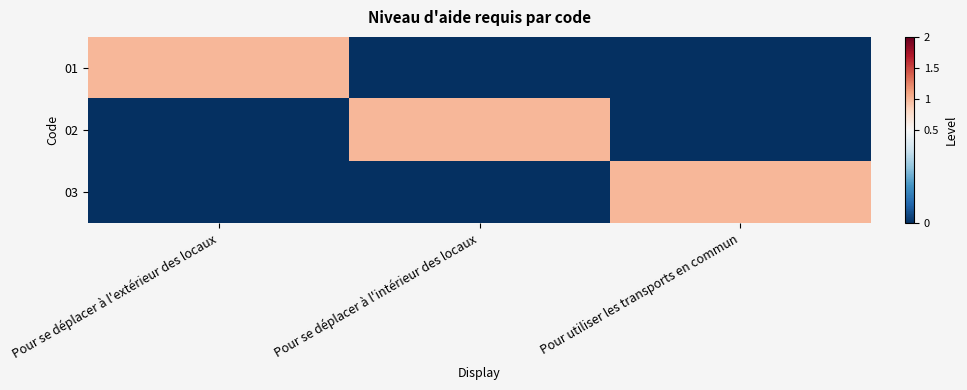

Between Pour se déplacer à l'extérieur des locaux and Pour se déplacer à l'intérieur des locaux, which series saw the biggest shift?

01